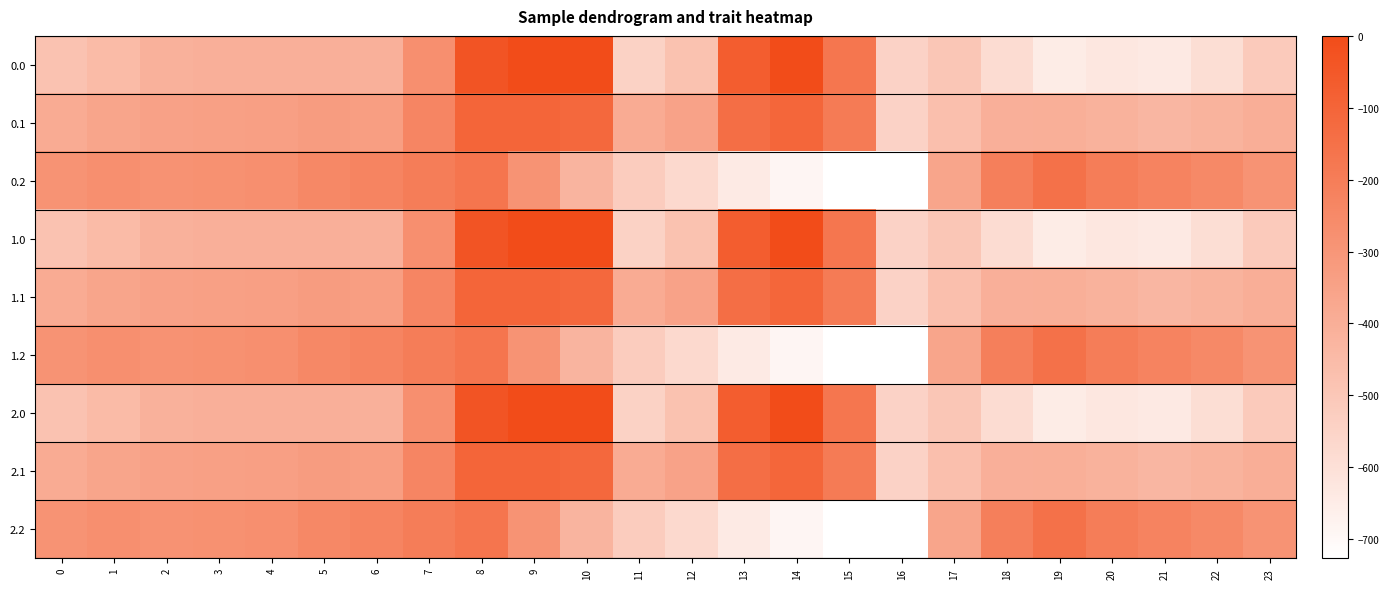

What is the difference between the highest and lowest values at 4?

130.5